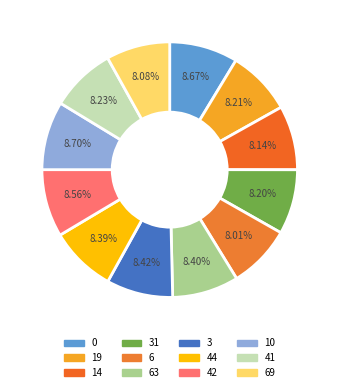

How many slices are in this pie chart?

12